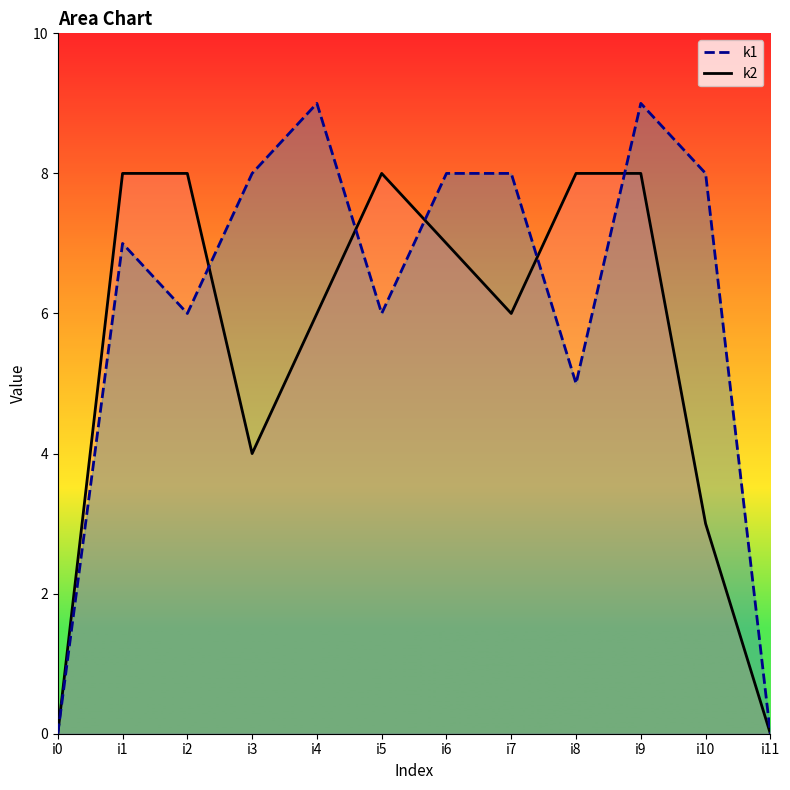

Where does the k1_line series first go above 8?

i4